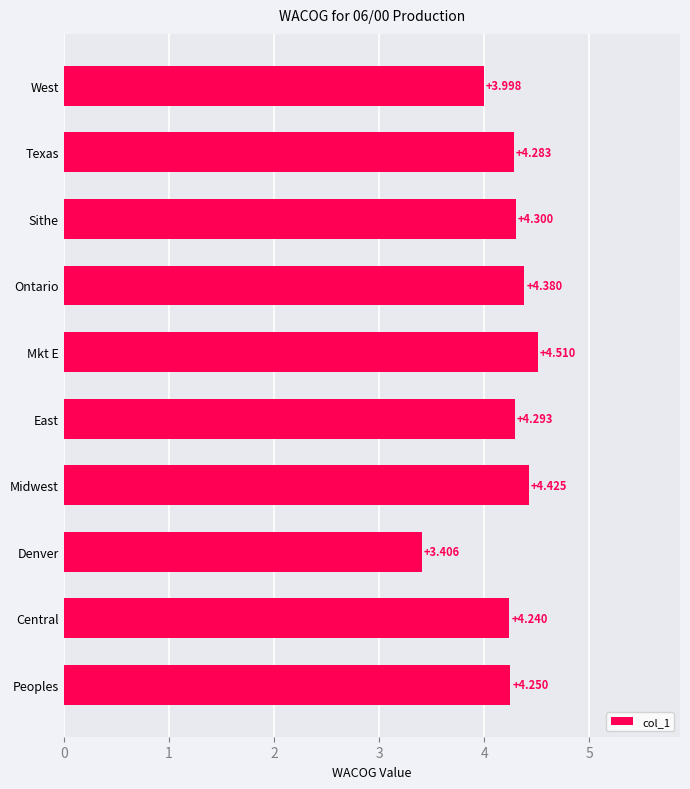

At which label is the value closest to 3?

Denver